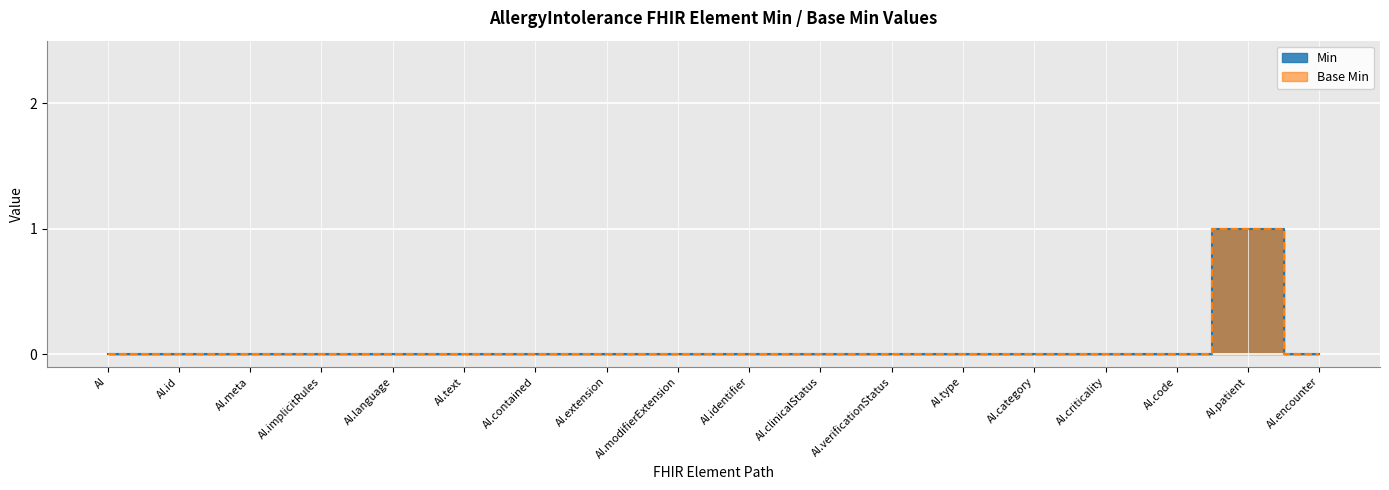

The Base Min series shows 1 at AI.implicitRules. True or false?

False